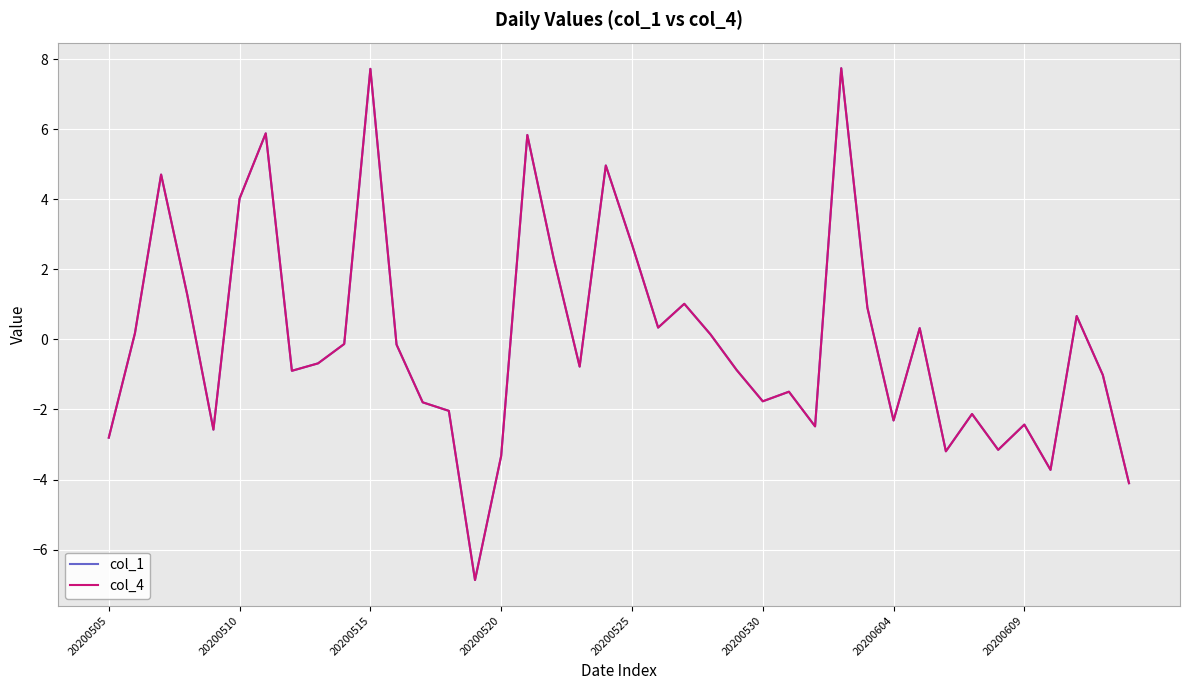

Is this an area chart (filled region under the line)?

No